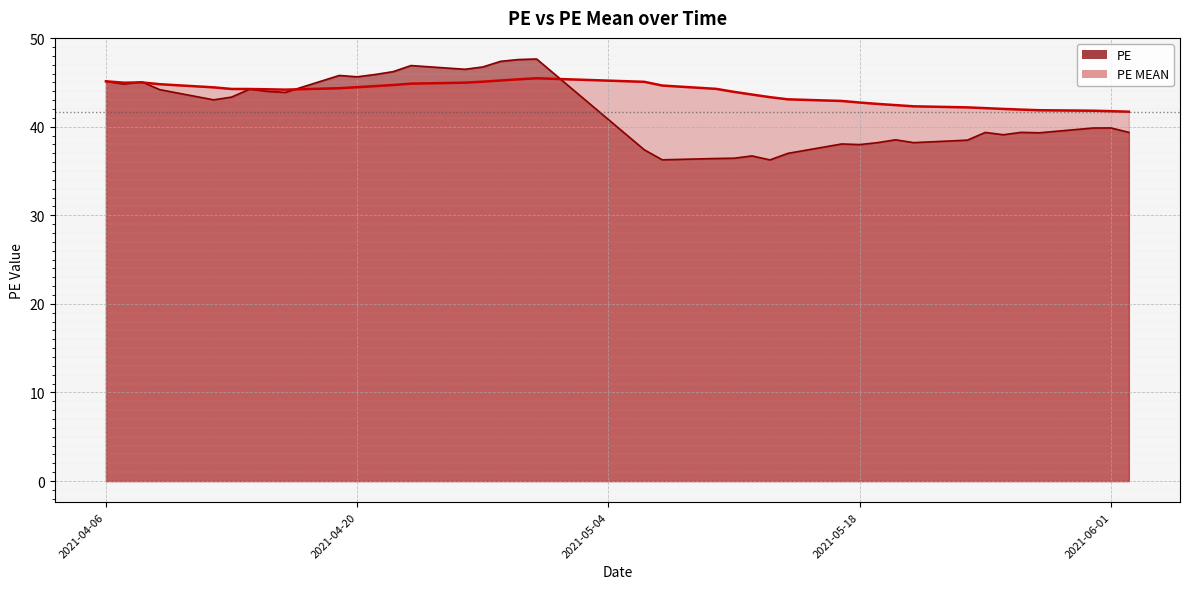

What is the label of the 30th point from the right?

2021-04-19